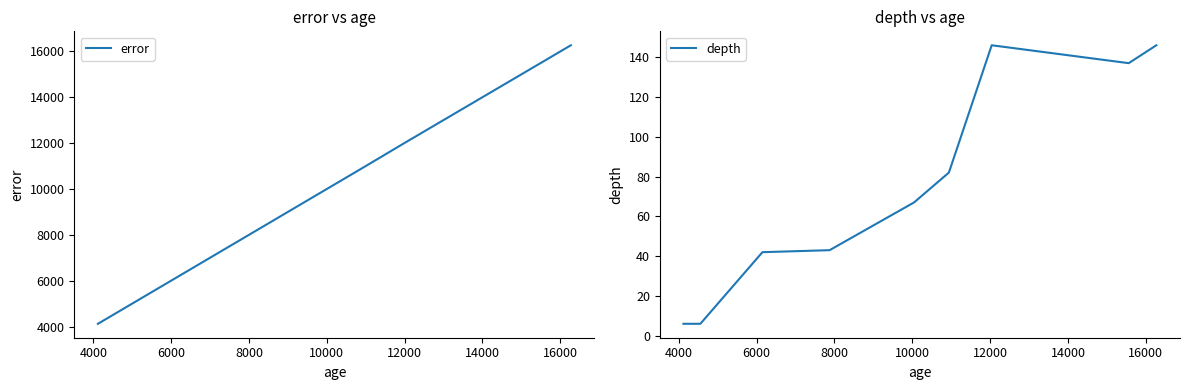

What is the minimum value for error?

4120